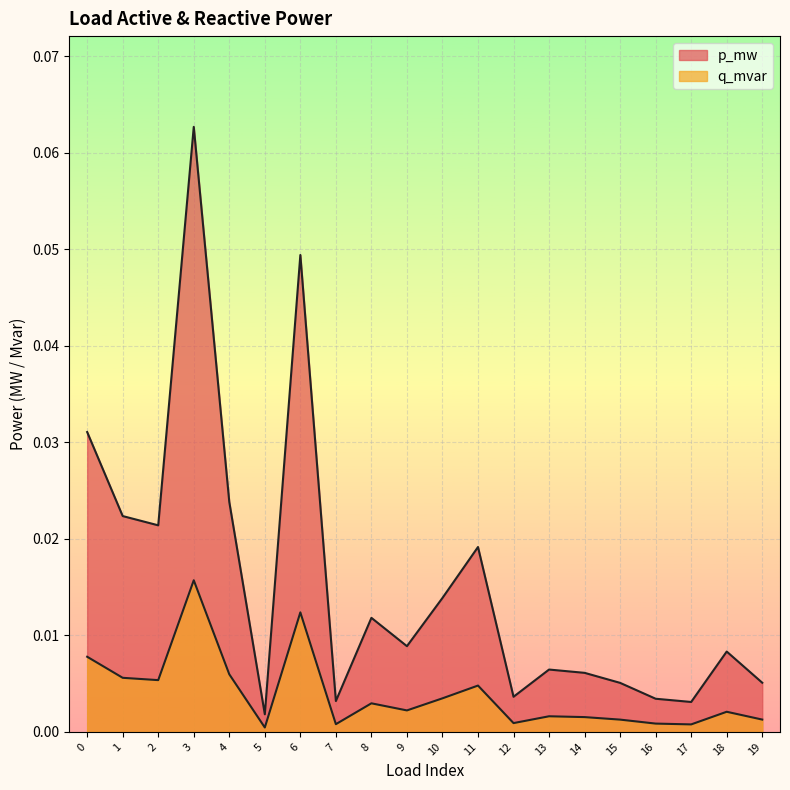

At how many categories does at least one series exceed 0?

20